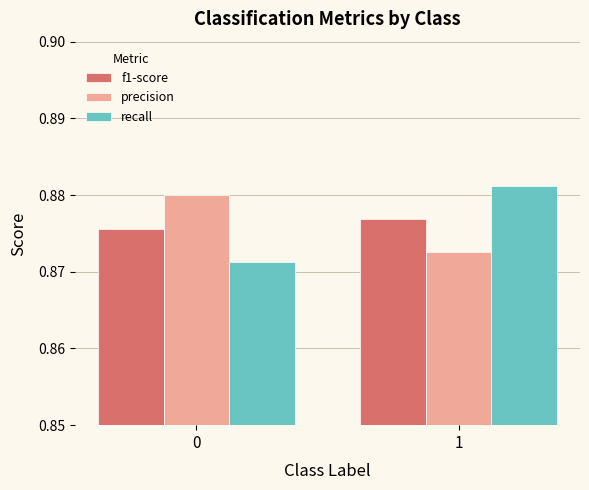

What is the sum of the recall values at 1 and 0?

1.8